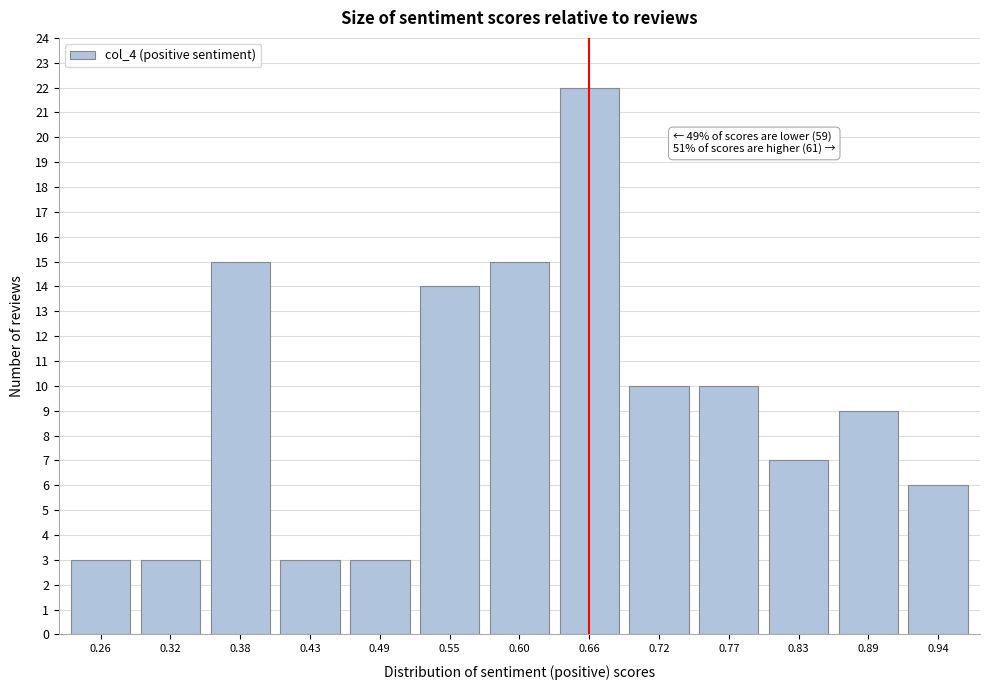

Reading left to right, transcribe all the data shown in this chart.

3	3	15	3	3	14	15	22	10	10	7	9	6